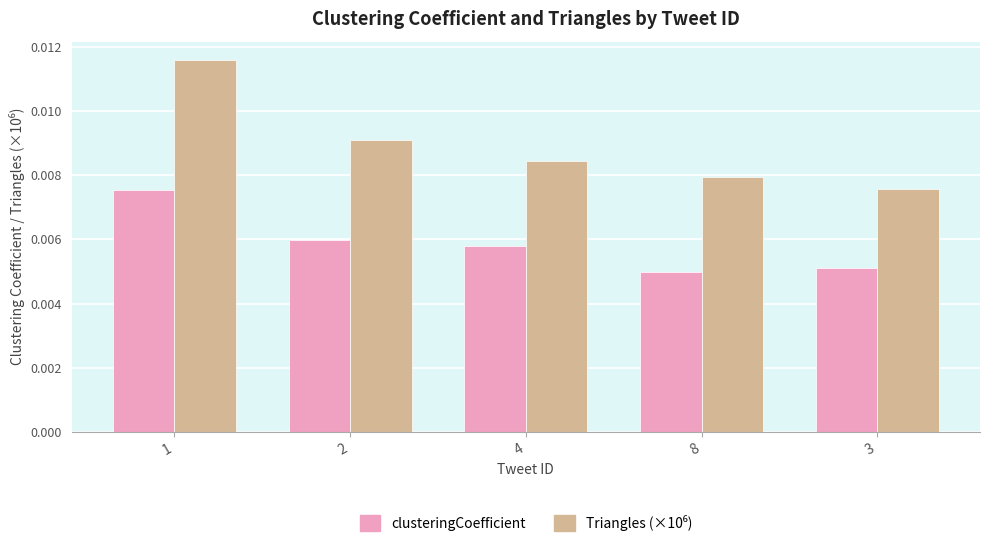

At how many categories does at least one series exceed 0?

5